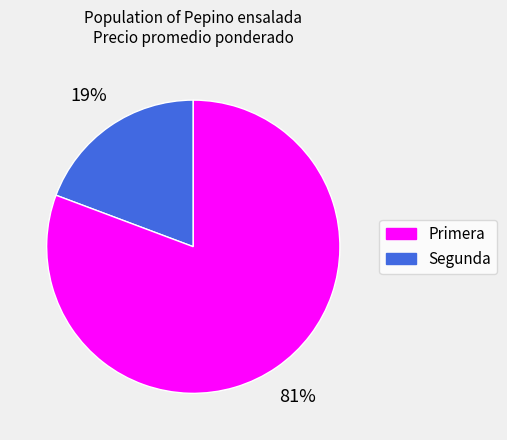

Do Primera and Segunda together represent more than half of the pie?

Yes